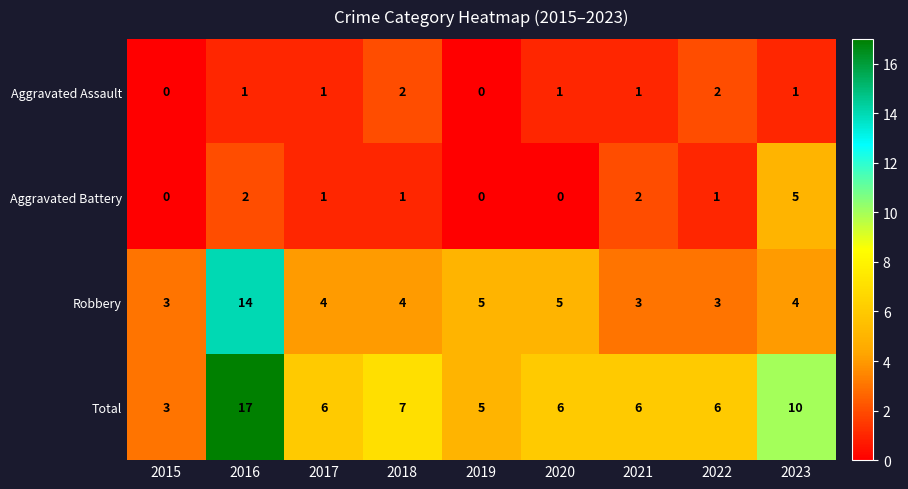

Which series has the largest range (max minus min)?

Total